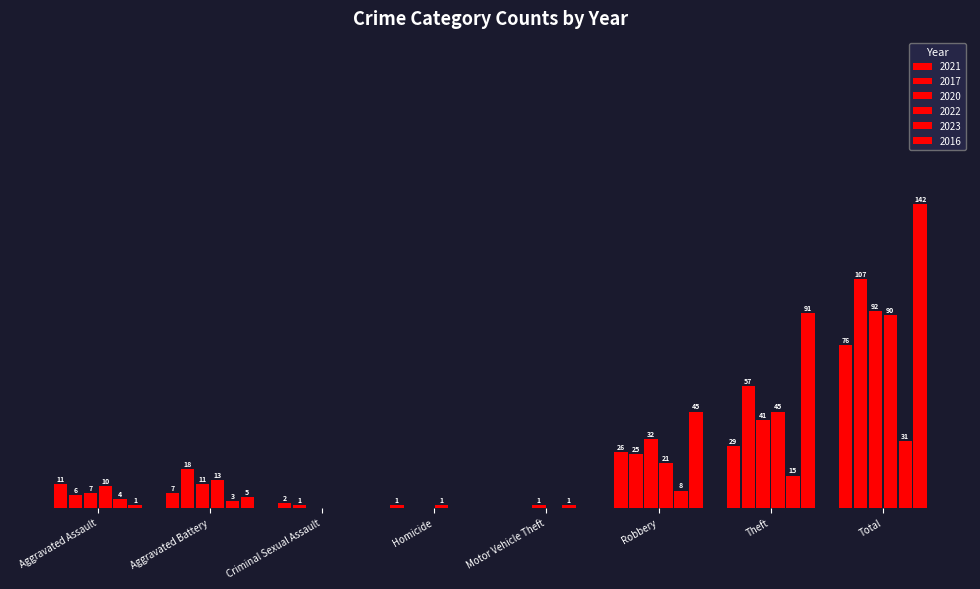

List the labels in order of 2023 value, largest first.

Total, Theft, Robbery, Aggravated Assault, Aggravated Battery, Motor Vehicle Theft, Criminal Sexual Assault, Homicide